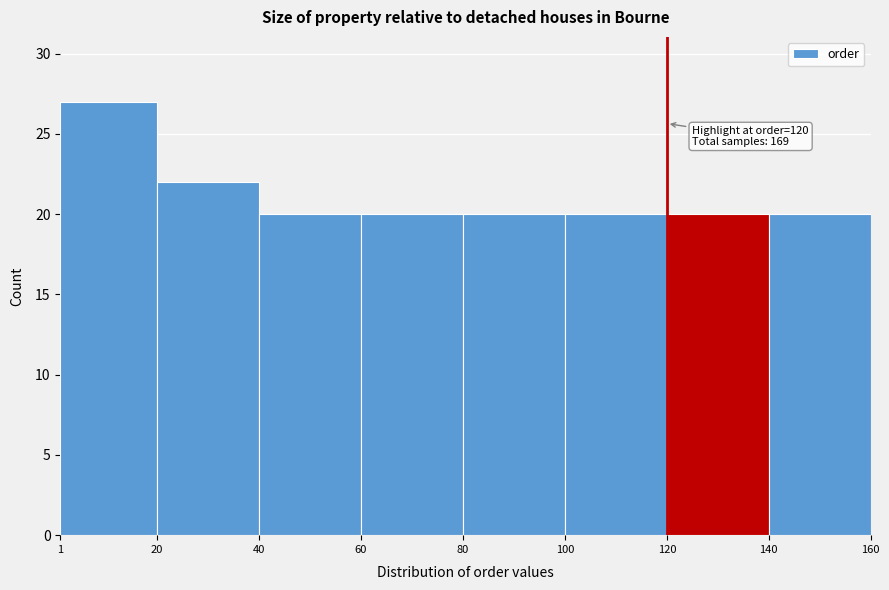

Over which range of the x-axis is the bar tallest?

1 to 20